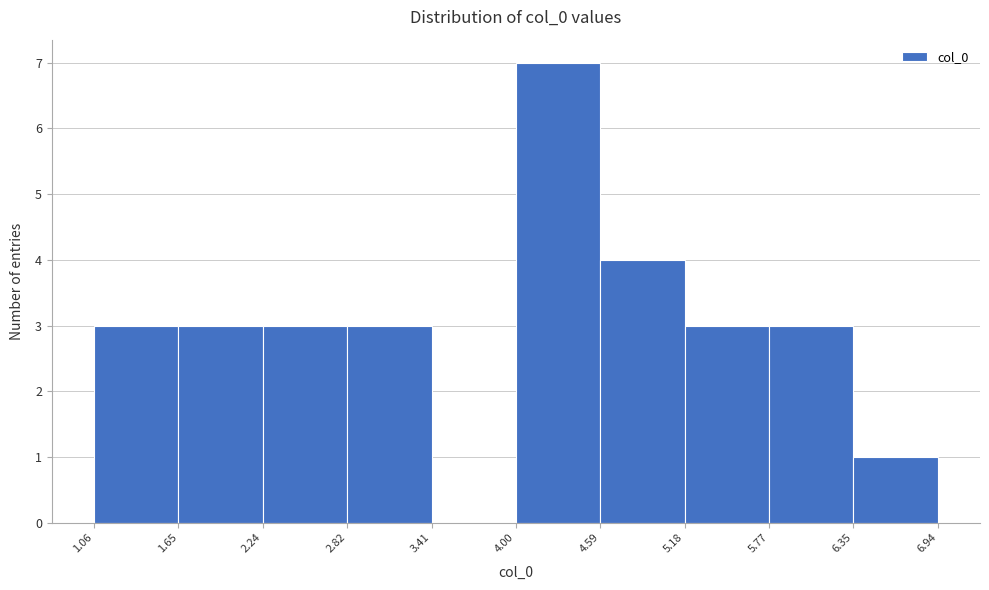

Over which range of the x-axis is the bar tallest?

4.00 to 4.59